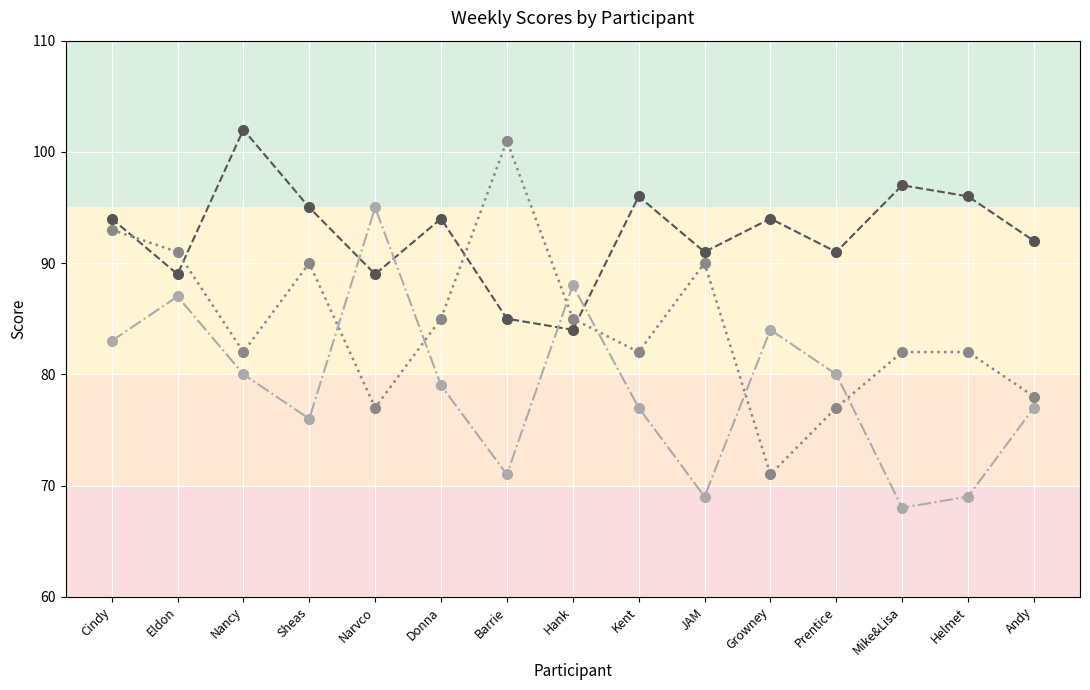

Is it true that Wk 3 equals 77 at Narvco?

True